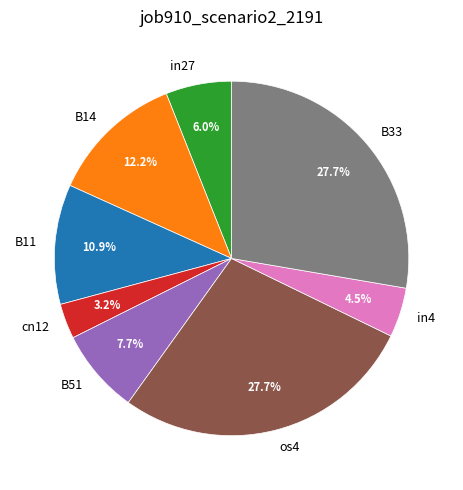

How many segments does this pie chart have?

8